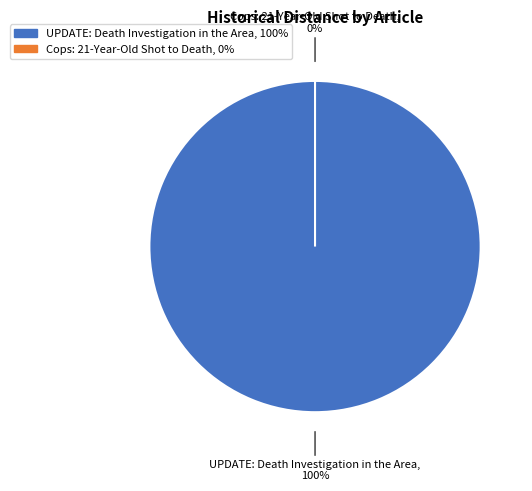

To the nearest percent, what is the average slice percentage?

50%